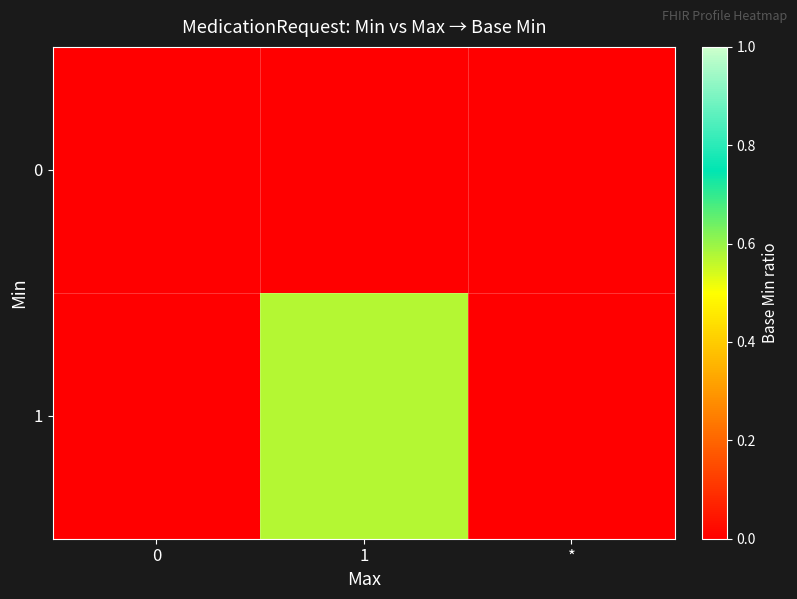

Which series has the largest total across all categories?

row_1